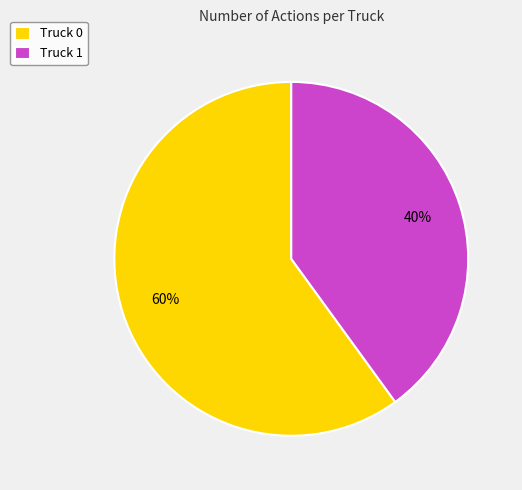

Is Truck 1 the majority of the pie?

No